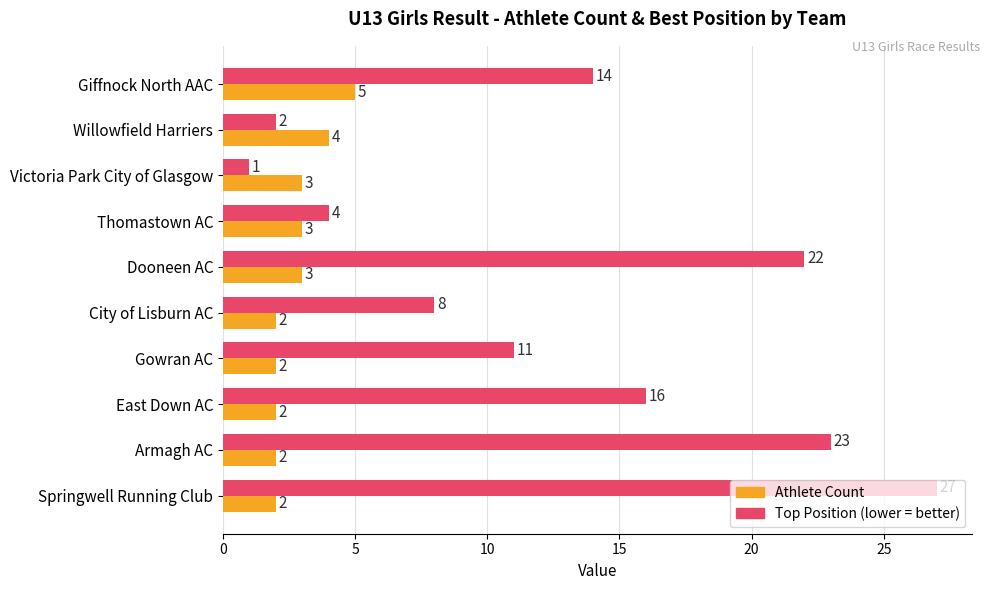

What is the spread (max minus min) of values at Dooneen AC?

19